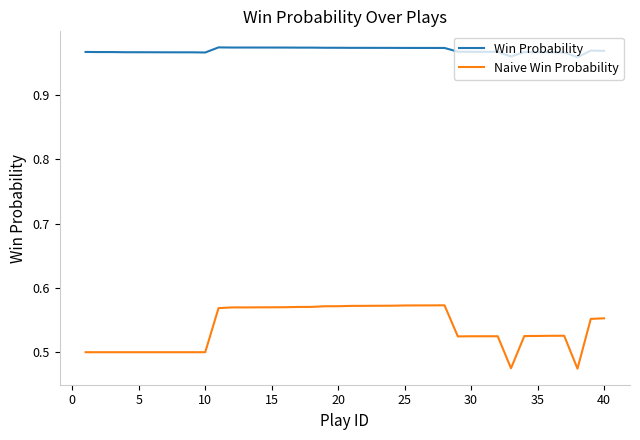

True or false: Win Probability and Naive Win Probability cross at least once.

False